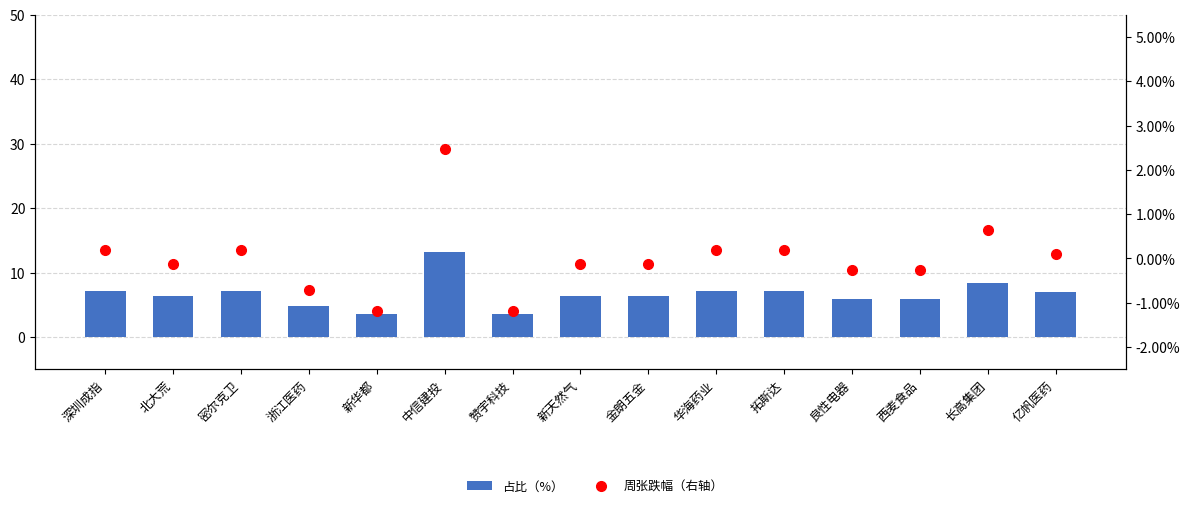

At which label is 占比（%） closest to 8?

长高集团